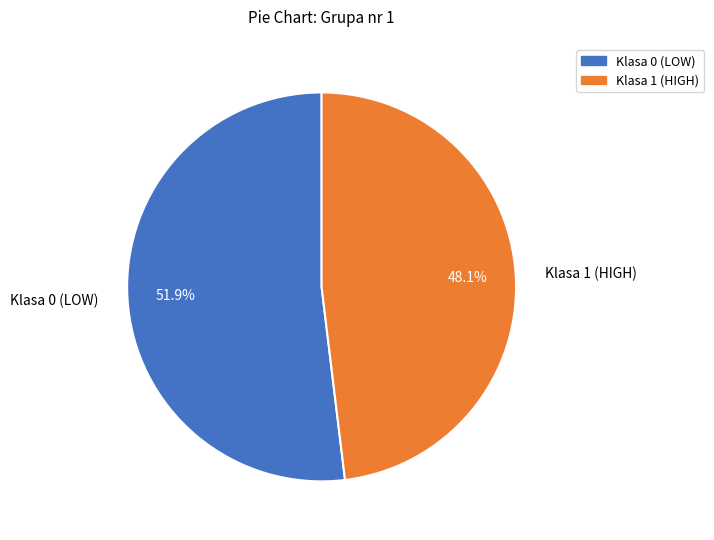

The Klasa 1 (HIGH) slice represents 48% of the pie. True or false?

True